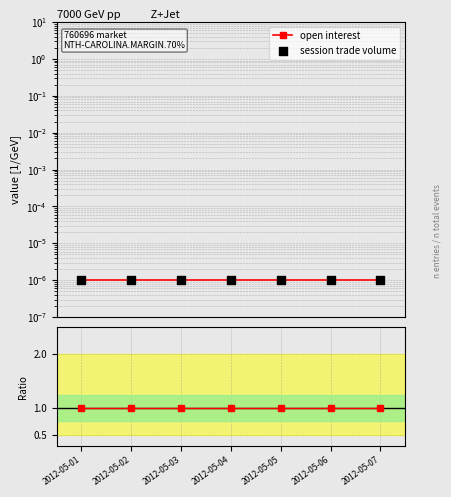

Which series reaches the minimum Y coordinate?

open interest